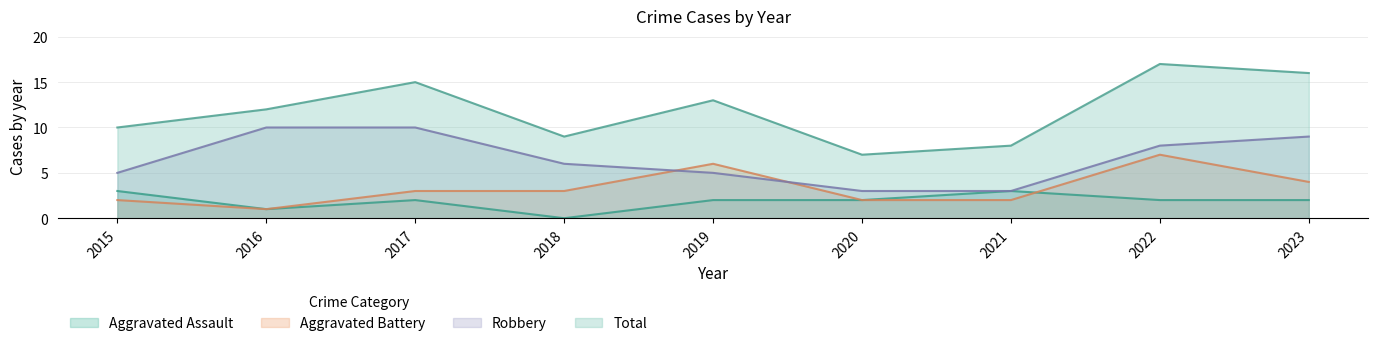

Between 2015 and 2019, which series saw the biggest shift?

Aggravated Battery